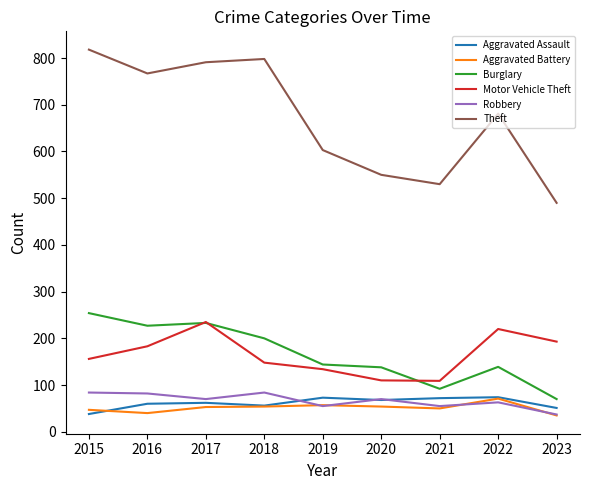

True or false: Aggravated Assault has a value of 16 at 2020.

False